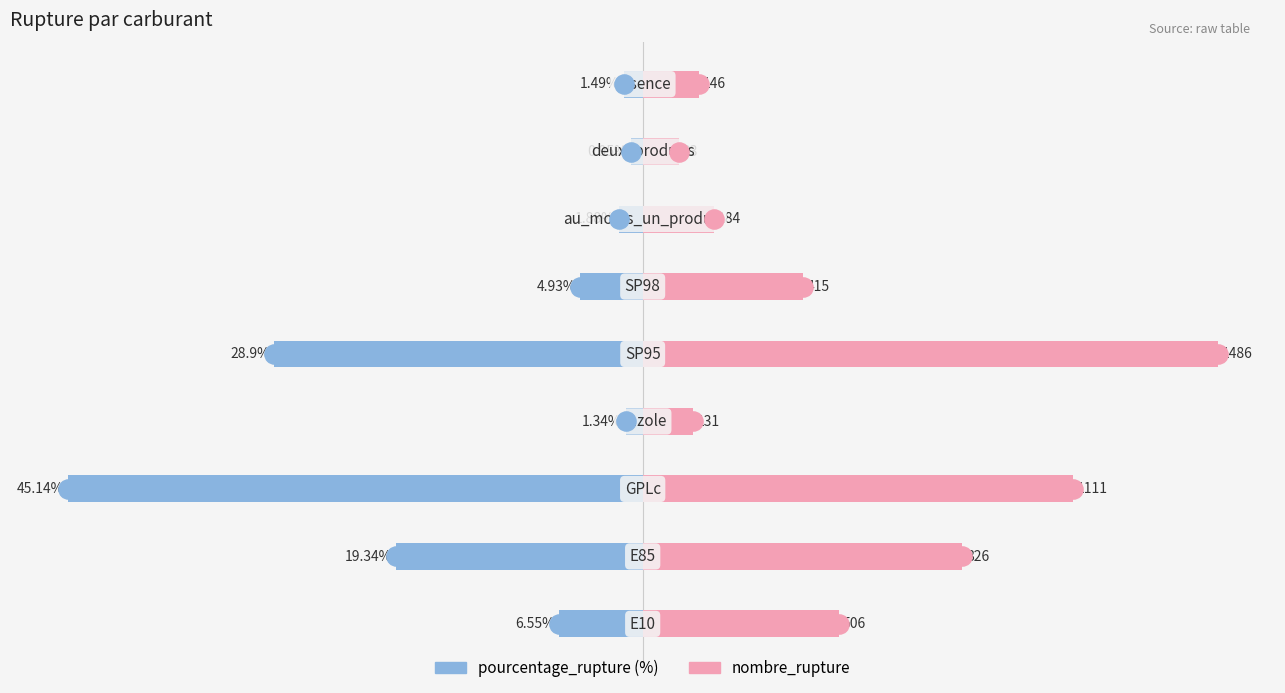

How many groups of bars are there?

9